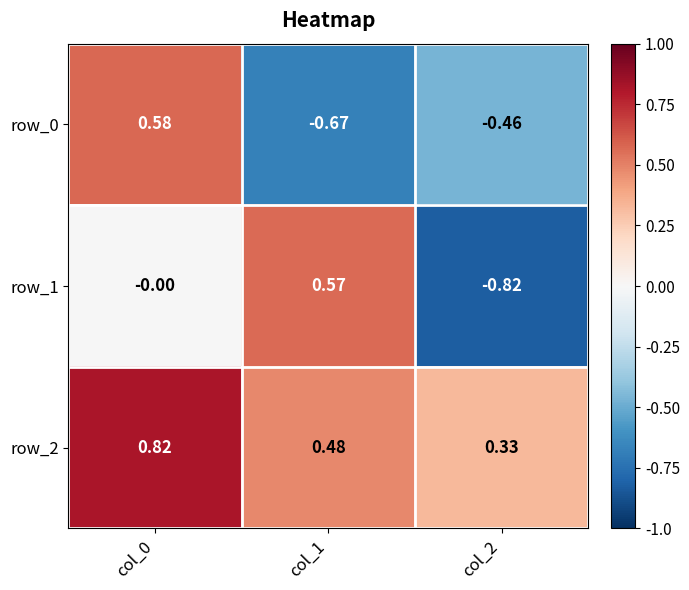

How many values in row_0 are above zero?

1